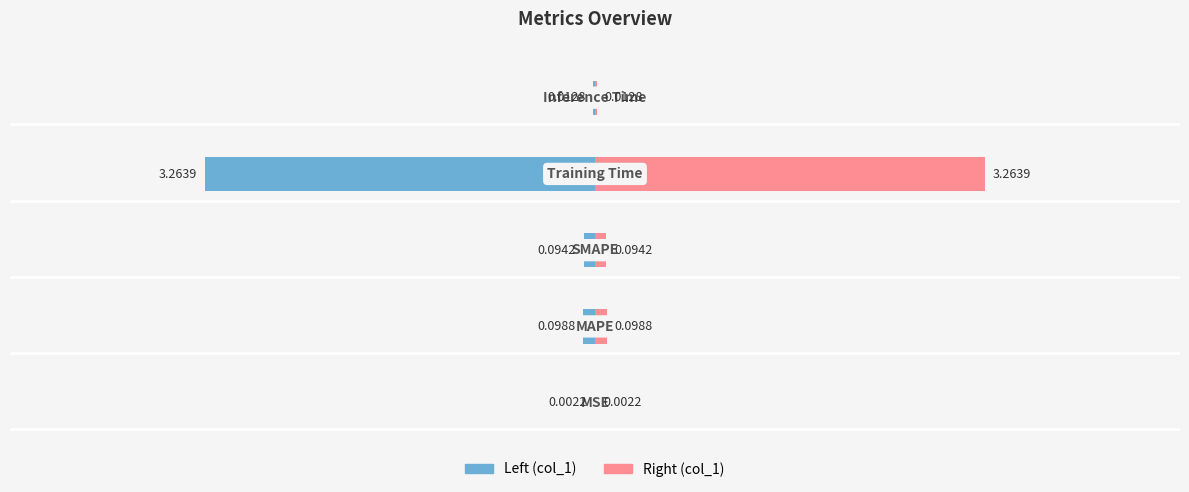

Reading left to right, list all the values displayed in this chart.

col_1 (left): -0.0	-0.1	-0.1	-3.3	-0.0
col_1 (right): 0.0	0.1	0.1	3.3	0.0